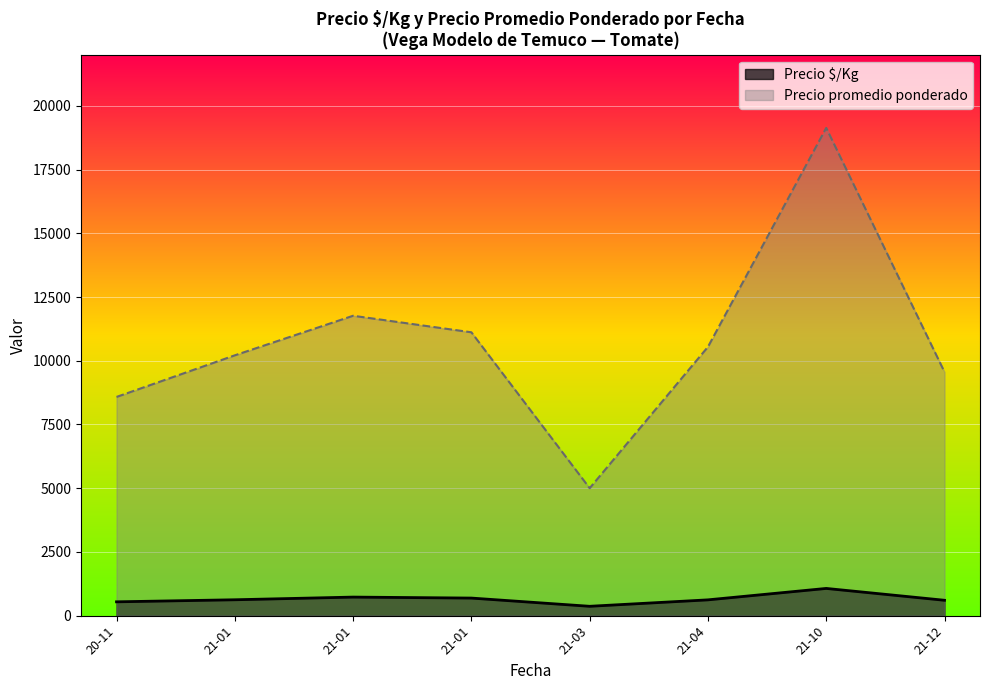

In Precio $/Kg, how many points are lower than both neighbors (excluding endpoints)?

1